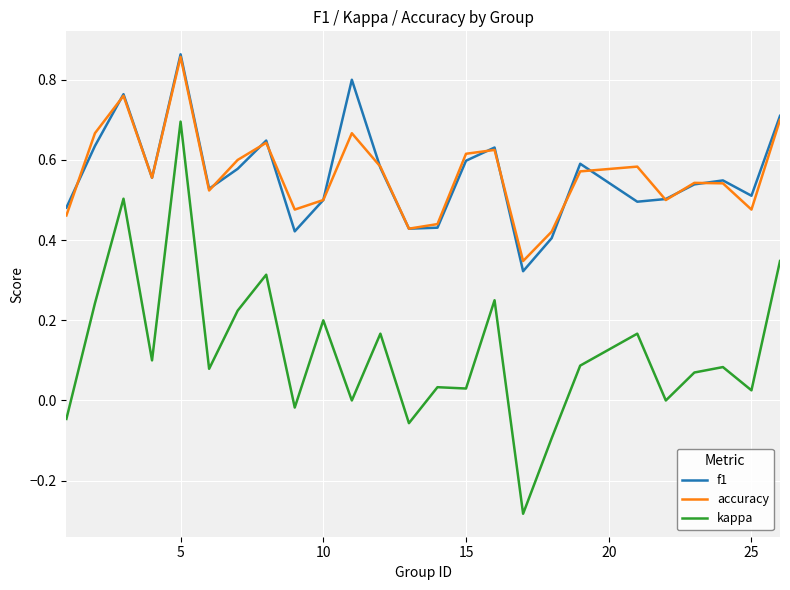

Which series has the widest spread of values?

kappa